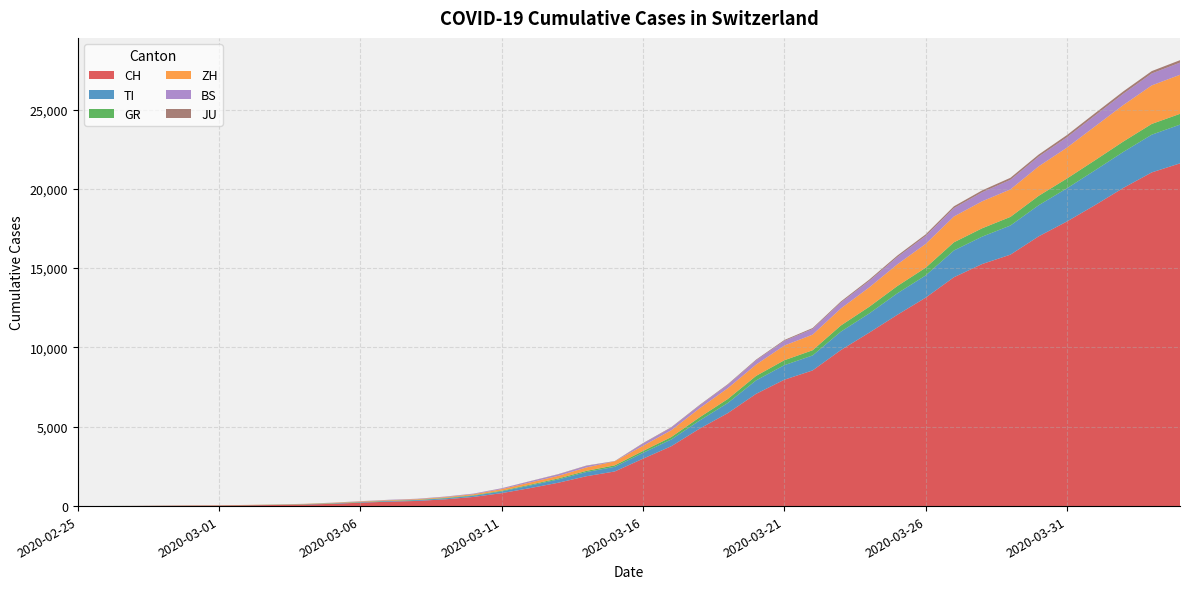

Reading left to right, list all the values displayed in this chart.

CH: 2020-02-25=0	2020-02-26=4	2020-02-27=8	2020-02-28=20	2020-02-29=30	2020-03-01=36	2020-03-02=50	2020-03-03=70	2020-03-04=97	2020-03-05=141	2020-03-06=216	2020-03-07=278	2020-03-08=325	2020-03-09=426	2020-03-10=577	2020-03-11=817	2020-03-12=1132	2020-03-13=1472	2020-03-14=1883	2020-03-15=2183	2020-03-16=2989	2020-03-17=3774	2020-03-18=4879	2020-03-19=5861	2020-03-20=7075	2020-03-21=7967	2020-03-22=8551	2020-03-23=9835	2020-03-24=10930	2020-03-25=12061	2020-03-26=13138	2020-03-27=14426	2020-03-28=15259	2020-03-29=15851	2020-03-30=17005	2020-03-31=17942	2020-04-01=18979	2020-04-02=20062	2020-04-03=21035	2020-04-04=21605
TI: 2020-02-25=0	2020-02-26=1	2020-02-27=1	2020-02-28=1	2020-02-29=2	2020-03-01=2	2020-03-02=4	2020-03-03=8	2020-03-04=13	2020-03-05=25	2020-03-06=28	2020-03-07=41	2020-03-08=49	2020-03-09=61	2020-03-10=75	2020-03-11=108	2020-03-12=163	2020-03-13=206	2020-03-14=265	2020-03-15=293	2020-03-16=368	2020-03-17=426	2020-03-18=511	2020-03-19=638	2020-03-20=849	2020-03-21=916	2020-03-22=945	2020-03-23=1162	2020-03-24=1209	2020-03-25=1354	2020-03-26=1401	2020-03-27=1688	2020-03-28=1727	2020-03-29=1837	2020-03-30=1962	2020-03-31=2091	2020-04-01=2195	2020-04-02=2271	2020-04-03=2377	2020-04-04=2442
GR: 2020-02-25=0	2020-02-26=2	2020-02-27=2	2020-02-28=6	2020-02-29=6	2020-03-01=6	2020-03-02=9	2020-03-03=10	2020-03-04=13	2020-03-05=15	2020-03-06=16	2020-03-07=18	2020-03-08=19	2020-03-09=28	2020-03-10=32	2020-03-11=44	2020-03-12=53	2020-03-13=65	2020-03-14=73	2020-03-15=93	2020-03-16=118	2020-03-17=152	2020-03-18=204	2020-03-19=252	2020-03-20=283	2020-03-21=311	2020-03-22=327	2020-03-23=386	2020-03-24=419	2020-03-25=458	2020-03-26=487	2020-03-27=513	2020-03-28=527	2020-03-29=542	2020-03-30=591	2020-03-31=617	2020-04-01=635	2020-04-02=655	2020-04-03=678	2020-04-04=680
ZH: 2020-02-25=0	2020-02-26=0	2020-02-27=2	2020-02-28=2	2020-02-29=6	2020-03-01=7	2020-03-02=10	2020-03-03=13	2020-03-04=15	2020-03-05=23	2020-03-06=29	2020-03-07=34	2020-03-08=40	2020-03-09=49	2020-03-10=62	2020-03-11=101	2020-03-12=140	2020-03-13=163	2020-03-14=218	2020-03-15=250	2020-03-16=326	2020-03-17=429	2020-03-18=568	2020-03-19=679	2020-03-20=711	2020-03-21=925	2020-03-22=984	2020-03-23=1073	2020-03-24=1221	2020-03-25=1368	2020-03-26=1500	2020-03-27=1627	2020-03-28=1701	2020-03-29=1733	2020-03-30=1859	2020-03-31=1947	2020-04-01=2136	2020-04-02=2300	2020-04-03=2428	2020-04-04=2461
BS: 2020-02-25=0	2020-02-26=0	2020-02-27=1	2020-02-28=1	2020-02-29=1	2020-03-01=1	2020-03-02=1	2020-03-03=3	2020-03-04=3	2020-03-05=8	2020-03-06=15	2020-03-07=21	2020-03-08=24	2020-03-09=28	2020-03-10=33	2020-03-11=49	2020-03-12=73	2020-03-13=92	2020-03-14=100	2020-03-15=0	2020-03-16=143	2020-03-17=164	2020-03-18=181	2020-03-19=220	2020-03-20=270	2020-03-21=297	2020-03-22=356	2020-03-23=374	2020-03-24=410	2020-03-25=462	2020-03-26=501	2020-03-27=530	2020-03-28=569	2020-03-29=605	2020-03-30=617	2020-03-31=653	2020-04-01=687	2020-04-02=714	2020-04-03=754	2020-04-04=767
JU: 2020-02-25=0	2020-02-26=0	2020-02-27=1	2020-02-28=1	2020-02-29=1	2020-03-01=1	2020-03-02=1	2020-03-03=2	2020-03-04=2	2020-03-05=4	2020-03-06=4	2020-03-07=5	2020-03-08=5	2020-03-09=7	2020-03-10=7	2020-03-11=7	2020-03-12=12	2020-03-13=17	2020-03-14=18	2020-03-15=19	2020-03-16=25	2020-03-17=29	2020-03-18=32	2020-03-19=36	2020-03-20=44	2020-03-21=54	2020-03-22=61	2020-03-23=69	2020-03-24=82	2020-03-25=92	2020-03-26=100	2020-03-27=114	2020-03-28=119	2020-03-29=127	2020-03-30=128	2020-03-31=140	2020-04-01=145	2020-04-02=149	2020-04-03=149	2020-04-04=154